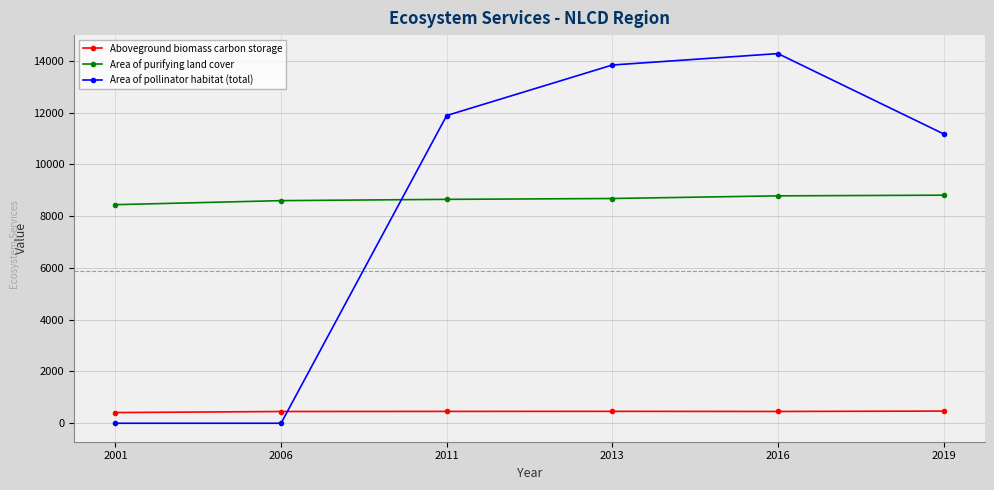

What is the difference between the maximum and second lowest values in the Area of pollinator habitat (total) series?

14275.1